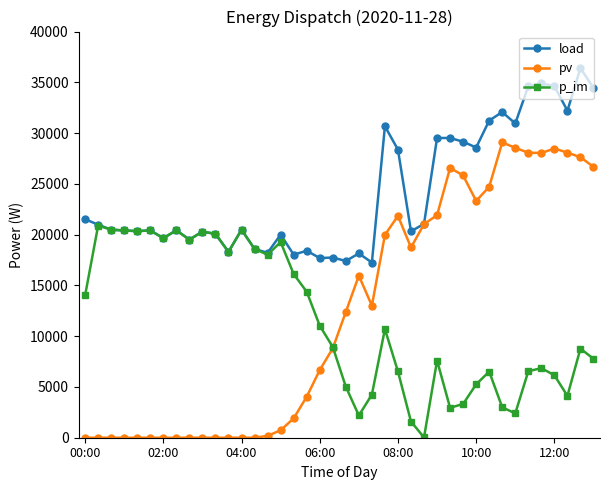

List the series in order of their peak value, highest first.

load, pv, p_im